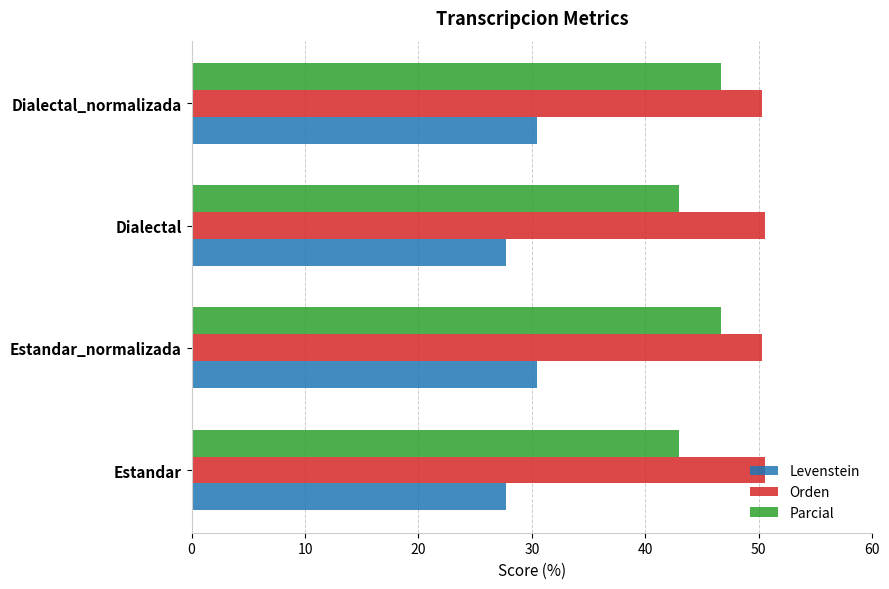

What is the difference between the second highest and minimum values in the Levenstein series?

2.7